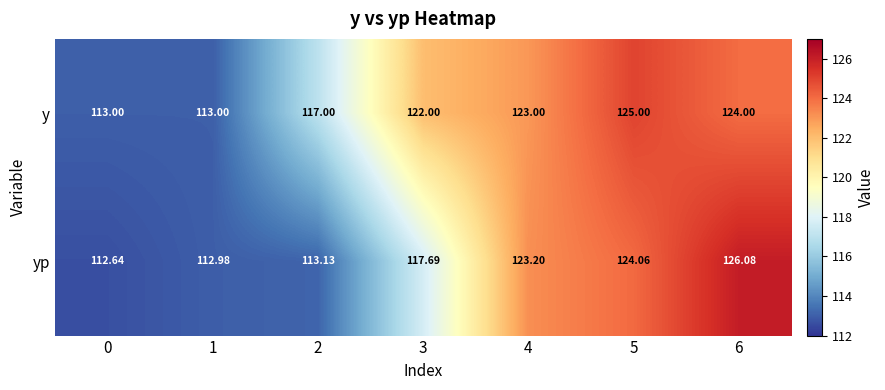

Rank the series by their average value, from lowest to highest.

yp, y